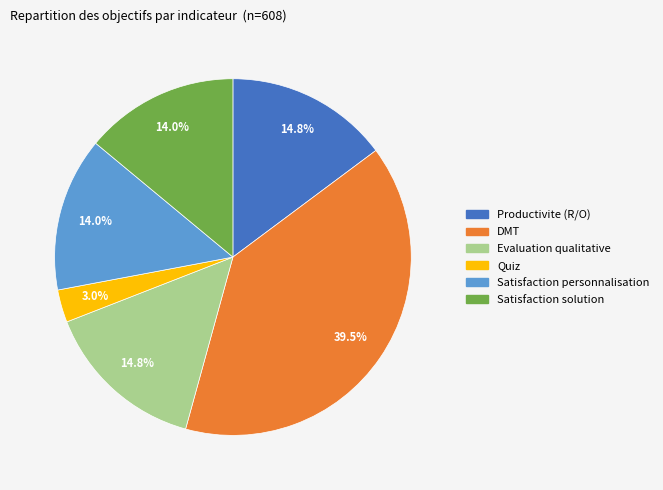

Does any single category account for the majority?

No